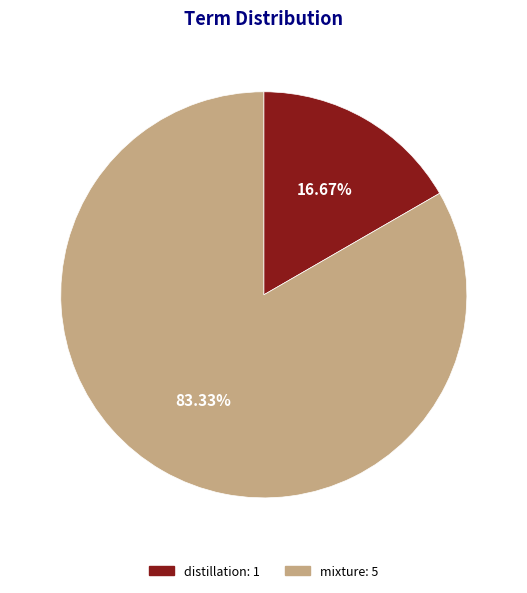

Does distillation account for over 50% of the chart?

No